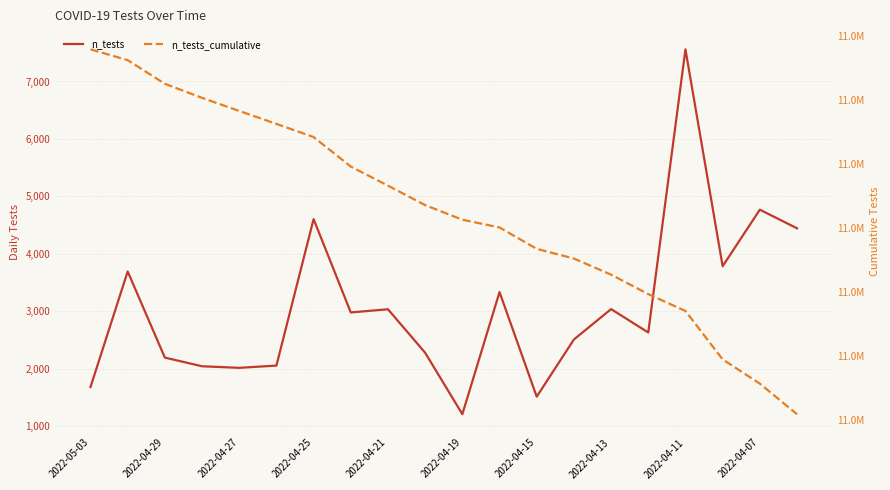

What is the average value of the n_tests series?

3069